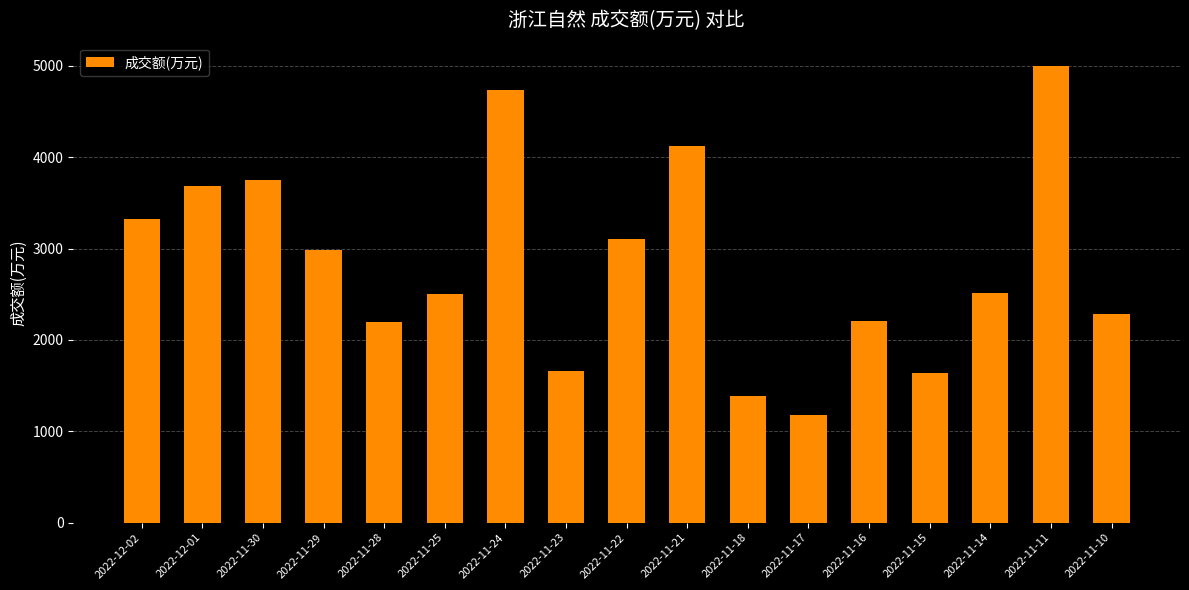

What is the maximum value shown in the chart?

5005